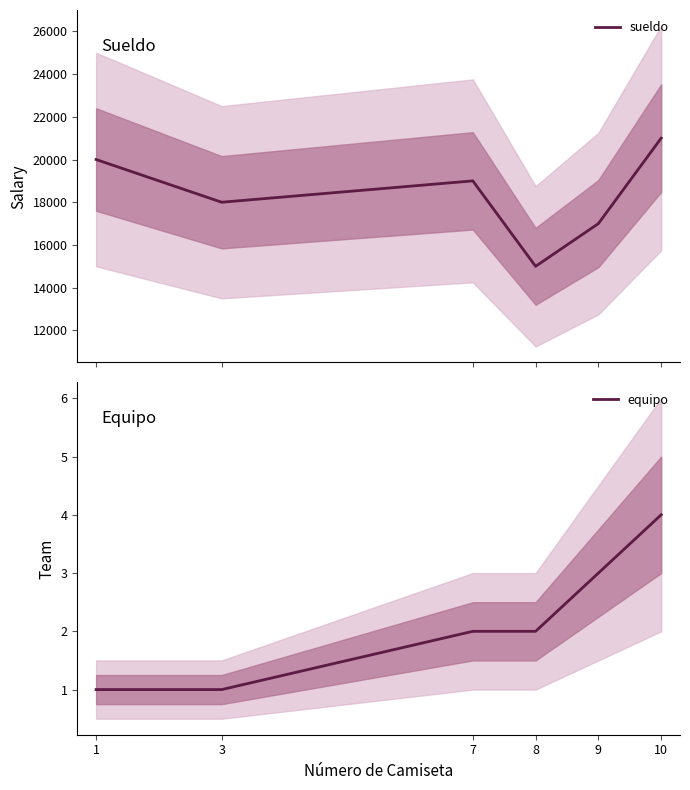

What is the maximum value for sueldo?

21000